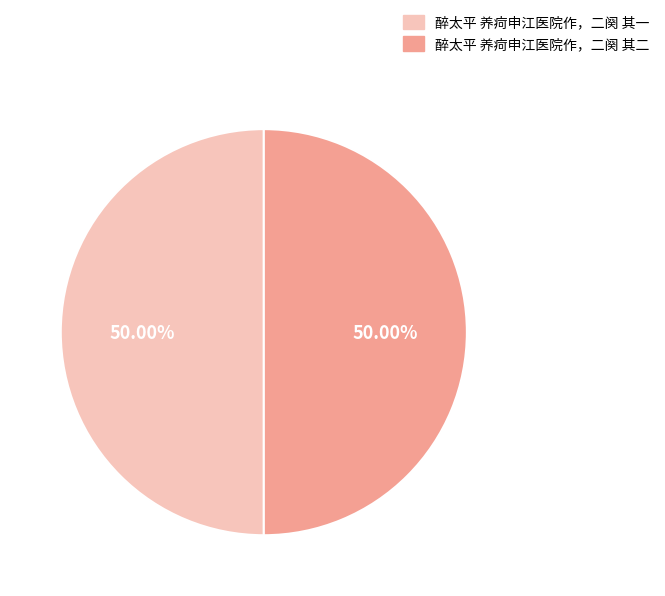

What percentage is NOT represented by 醉太平 养疴申江医院作，二阕 其一?

50.0%